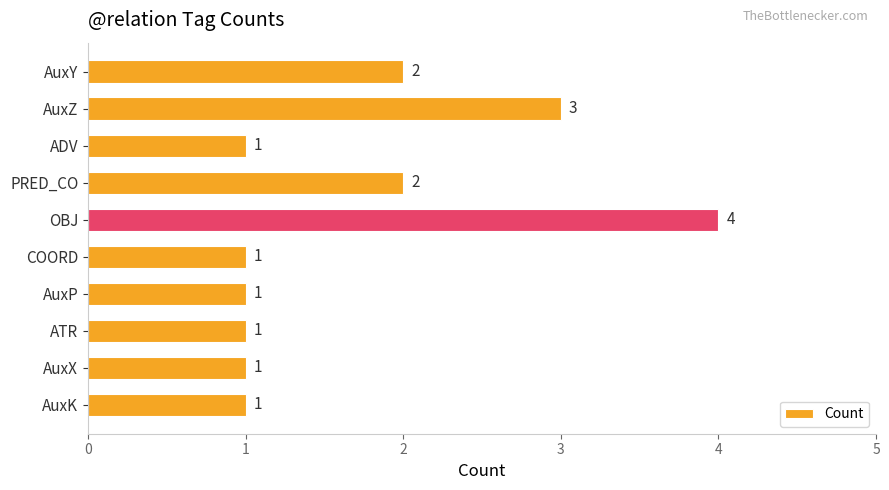

What is the ratio of the value at AuxK to the value at PRED_CO?

0.5